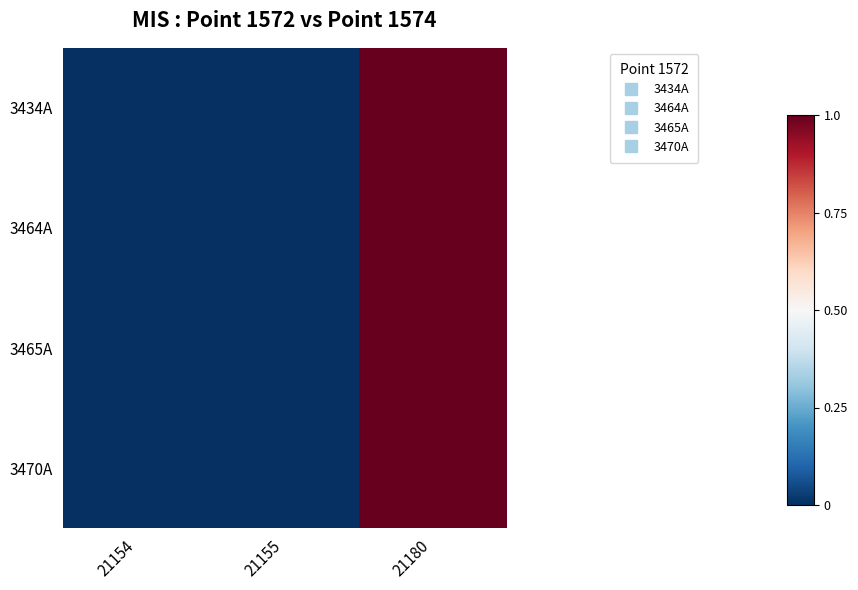

List the series in order of their peak value, highest first.

3434A, 3464A, 3465A, 3470A